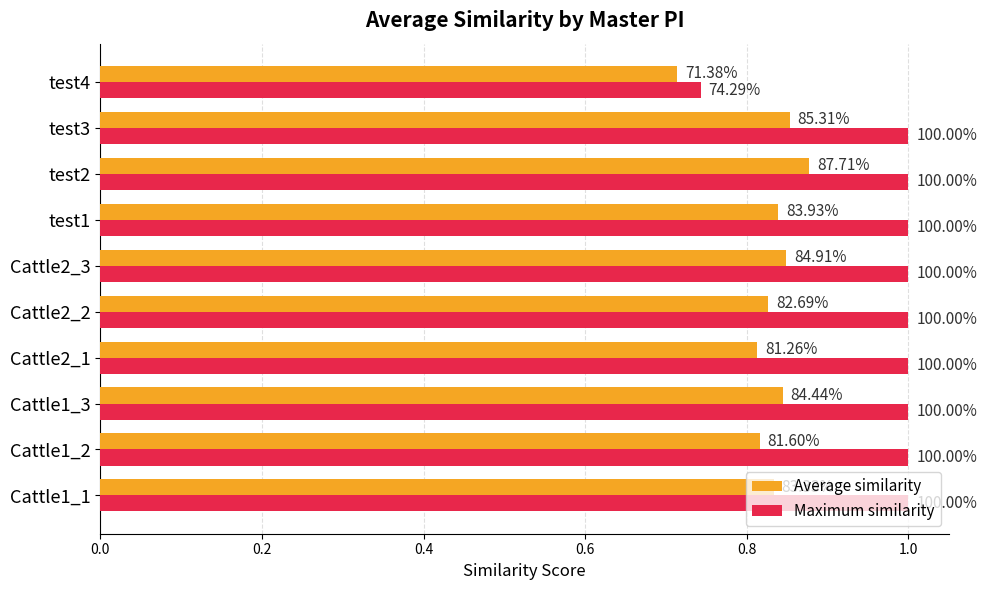

What are all the series names shown in the legend?

Average similarity, Maximum similarity